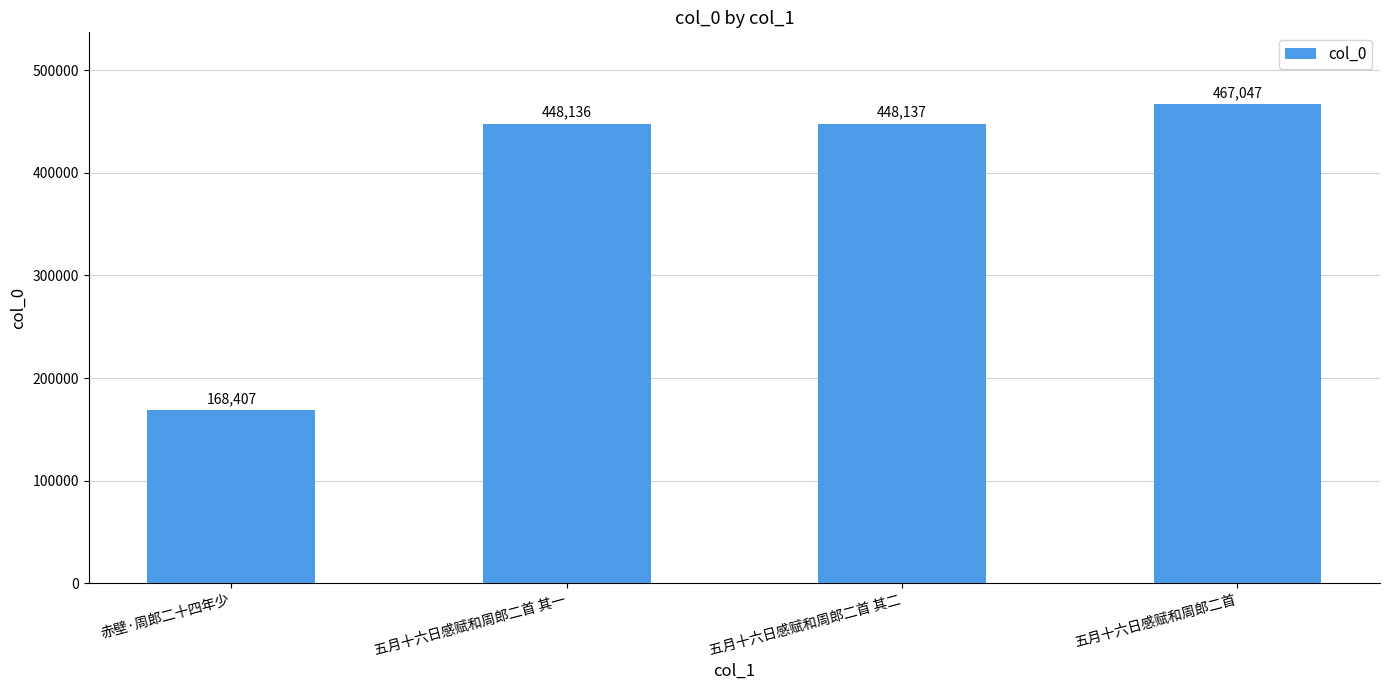

What is the change in value from 五月十六日感赋和周郎二首 其一 to 五月十六日感赋和周郎二首 其二?

+1